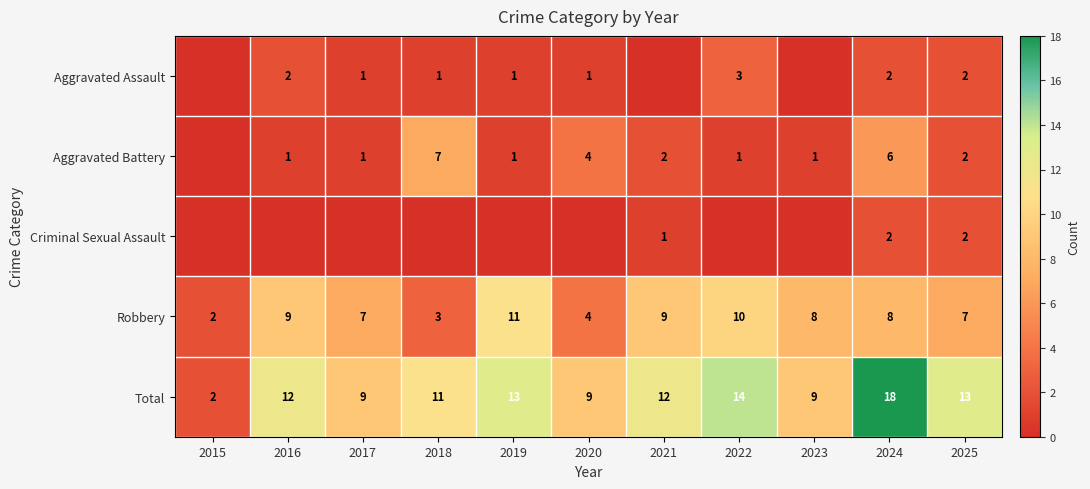

Count the number of data series in this chart.

5